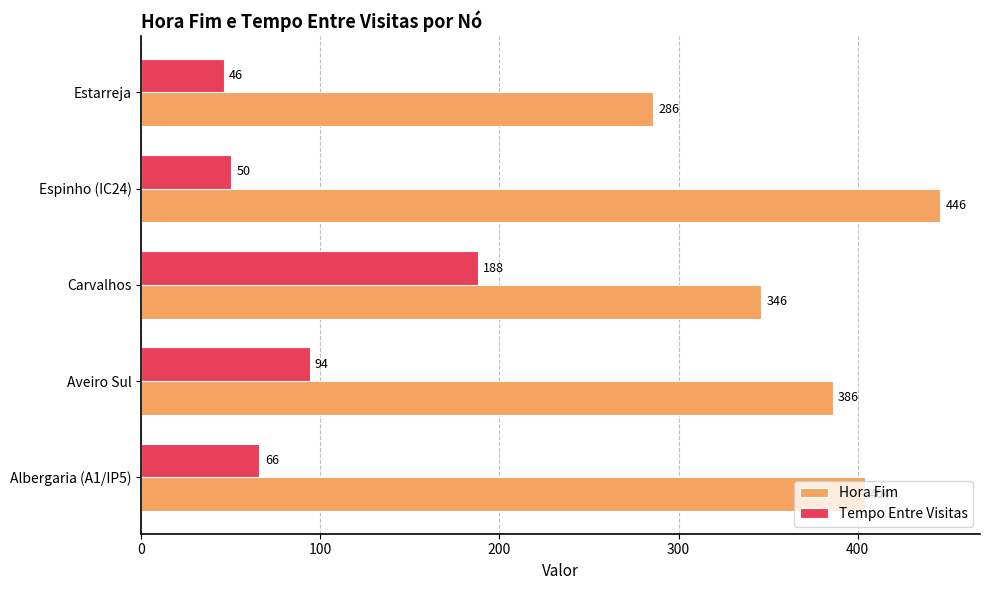

Count the Hora Fim values in the range 346 to 404.

3